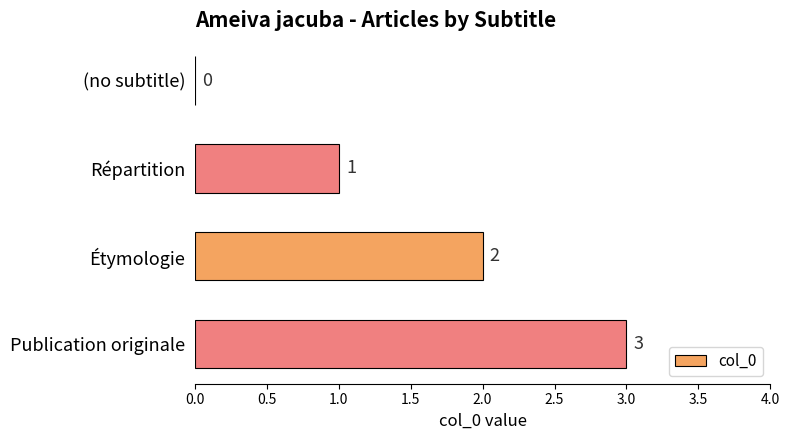

How many distinct data groups are displayed?

1